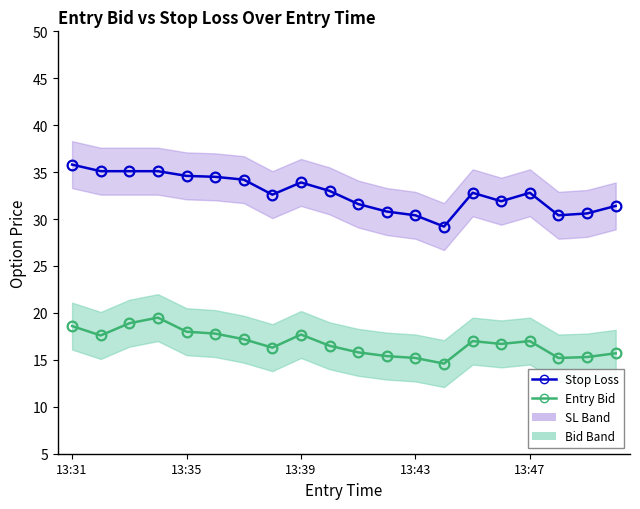

What is the difference between the maximum and second lowest values in the Stop Loss series?

5.4